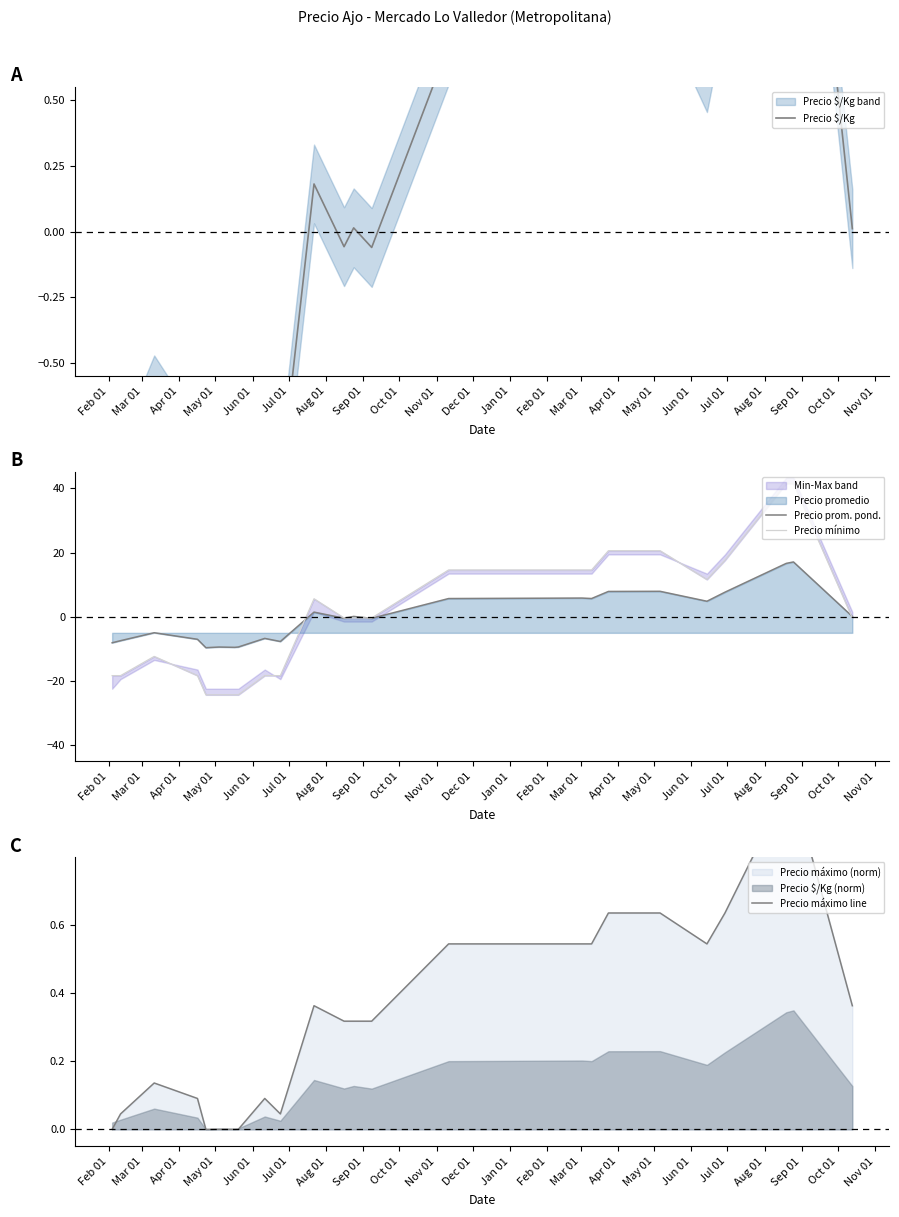

Reading left to right, transcribe all the data shown in this chart.

Precio $/Kg: -1.0	-0.9	-0.6	-0.9	-1.2	-1.2	-1.2	-1.2	-0.8	-1.0	0.2	-0.1	0.0	-0.1	0.7	0.7	0.7	1.0	1.0	0.6	1.0	2.1	2.1	0.0
Precio prom. pond.: -8.1	-7.4	-5.0	-7.0	-9.6	-9.4	-9.5	-9.4	-6.7	-7.7	1.5	-0.4	0.1	-0.5	5.7	5.8	5.7	7.9	7.9	4.8	7.7	16.6	17.1	0.1
Precio mínimo: -18.3	-18.3	-12.3	-18.3	-24.3	-24.3	-24.3	-24.3	-18.3	-18.3	5.6	-0.4	-0.4	-0.4	14.6	14.6	14.6	20.6	20.6	11.6	17.6	41.5	41.5	-0.4
Precio máximo line: 0.0	0.0	0.1	0.1	0.0	0.0	0.0	0.0	0.1	0.0	0.4	0.3	0.3	0.3	0.5	0.5	0.5	0.6	0.6	0.5	0.6	1.0	1.0	0.4